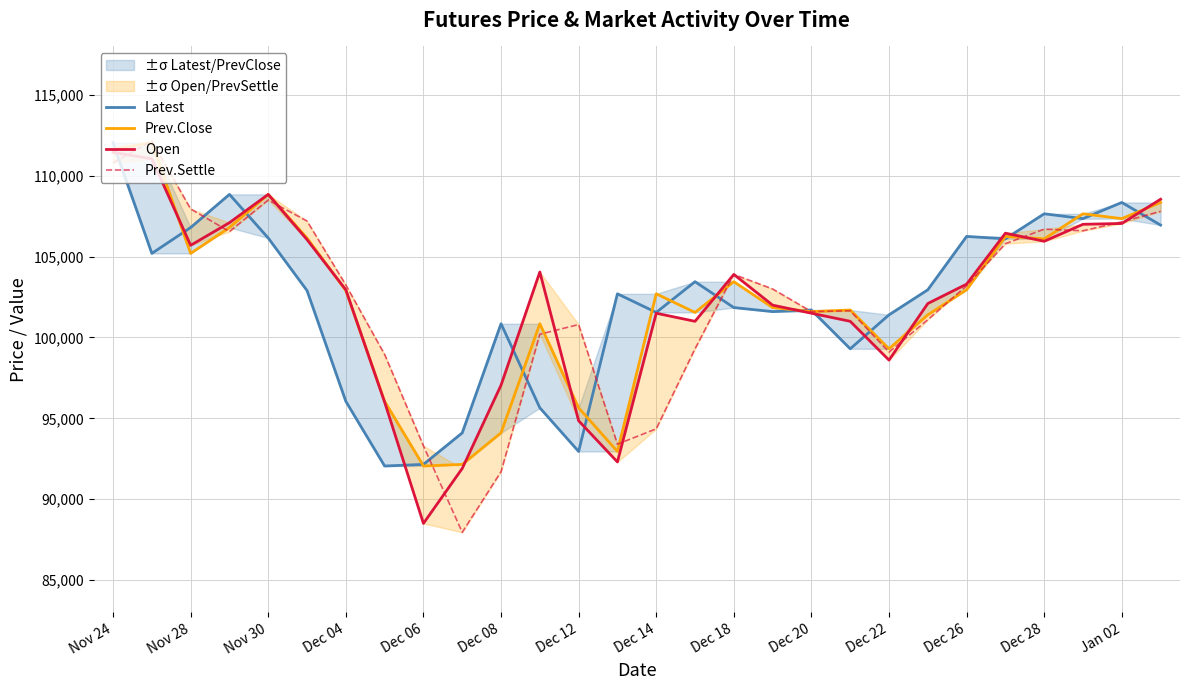

The value of Latest at Dec 14 is 146674. True or false?

False